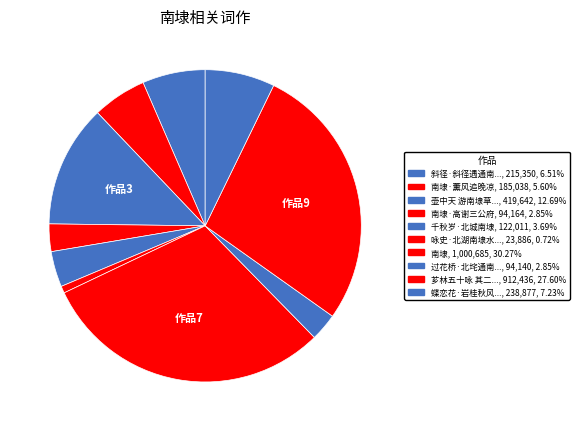

Which slice is the largest?

南埭